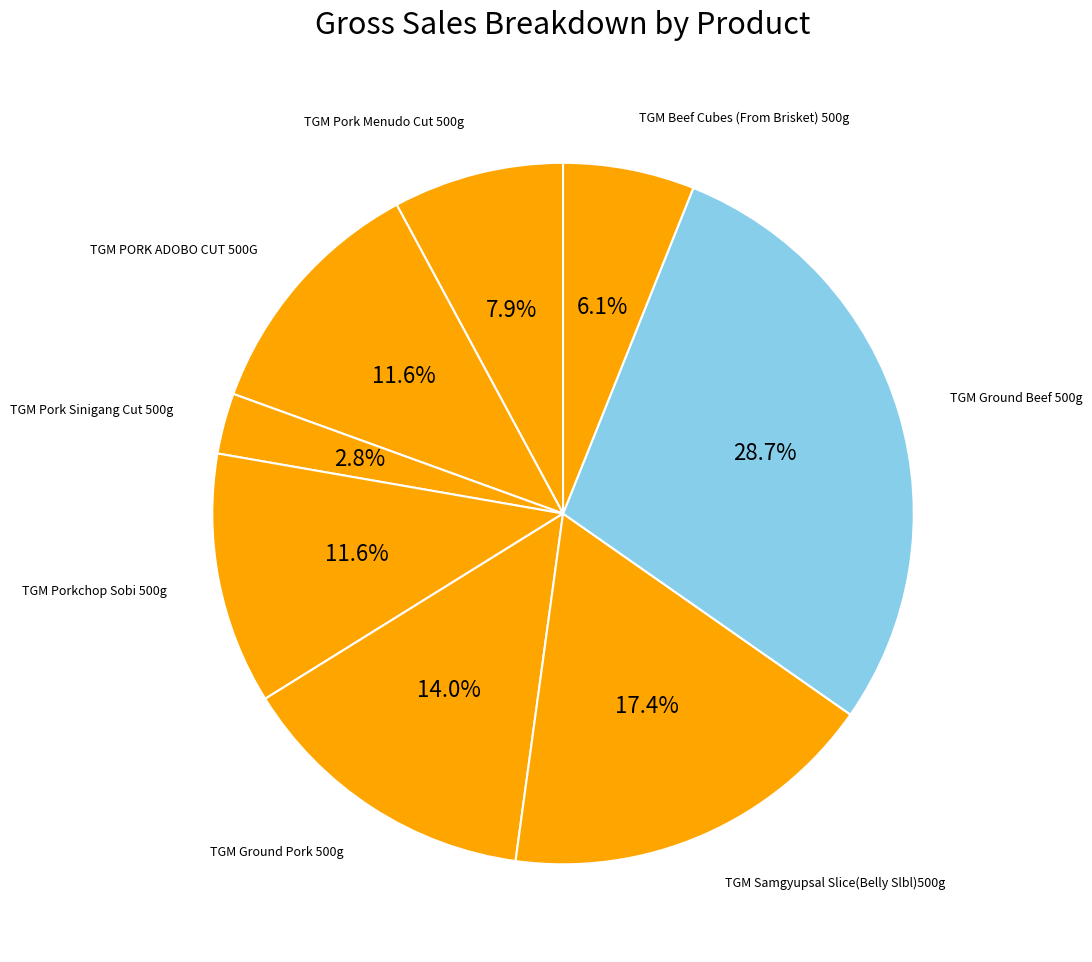

Is there a majority slice in this chart?

No